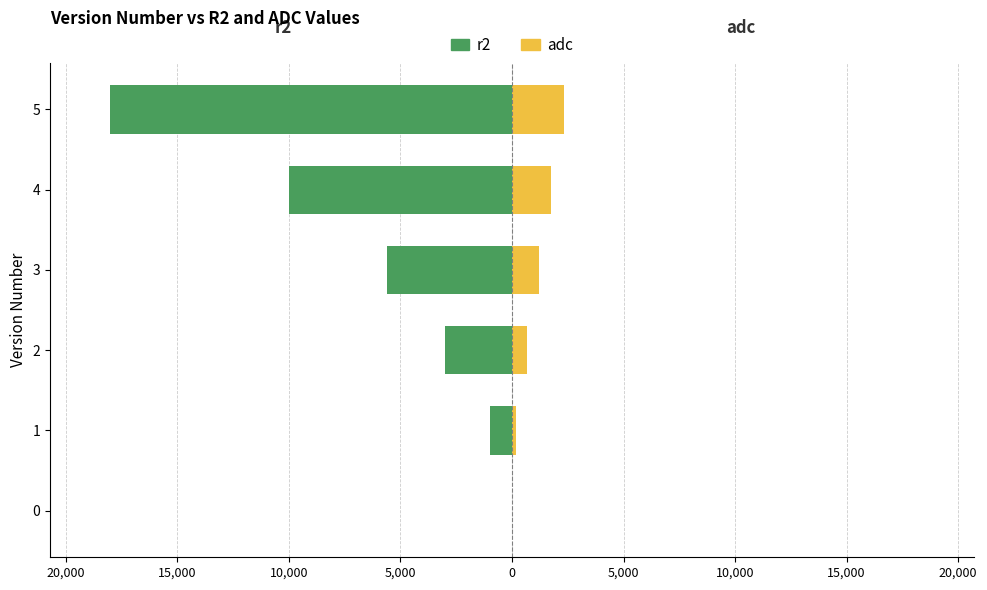

How many distinct data groups are displayed?

2